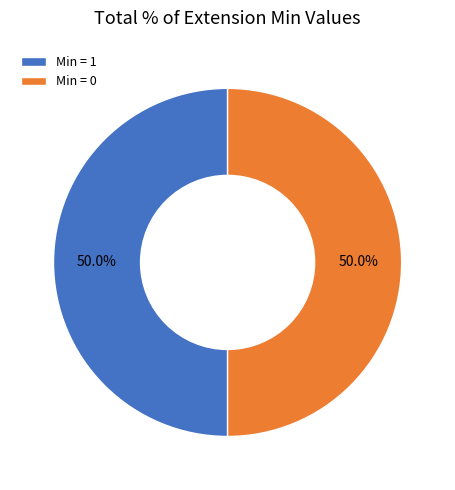

What is the ratio of the value at Min = 0 to the value at Min = 1?

1.0